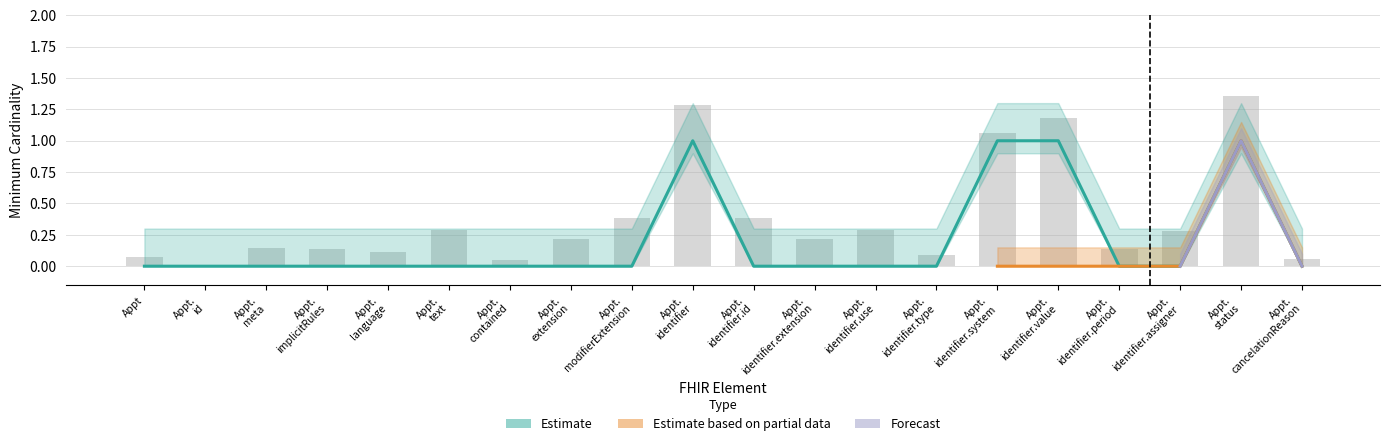

Count the number of values greater than 0.

4